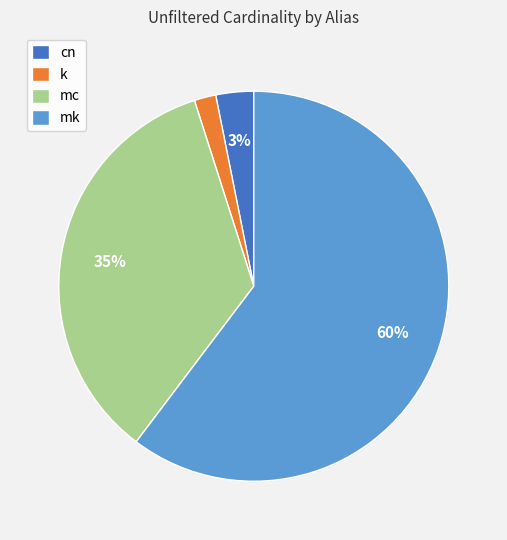

To the nearest percent, what is the average slice percentage?

25%